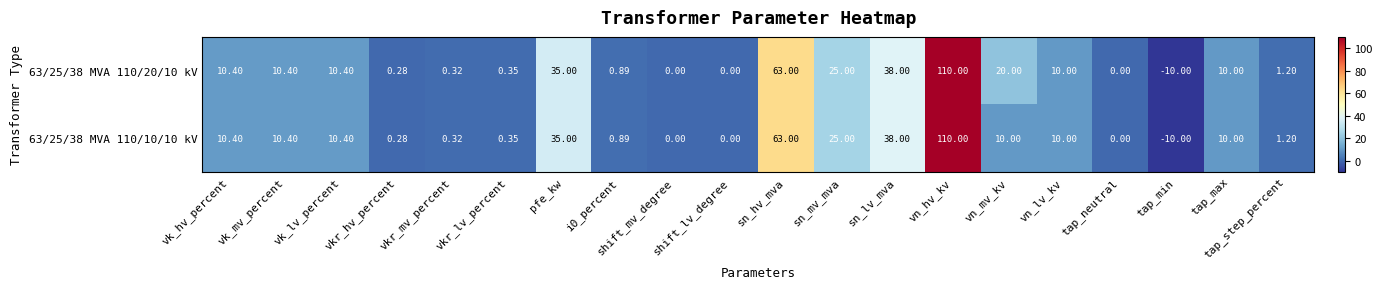

Which series has the largest total across all categories?

63/25/38 MVA 110/20/10 kV